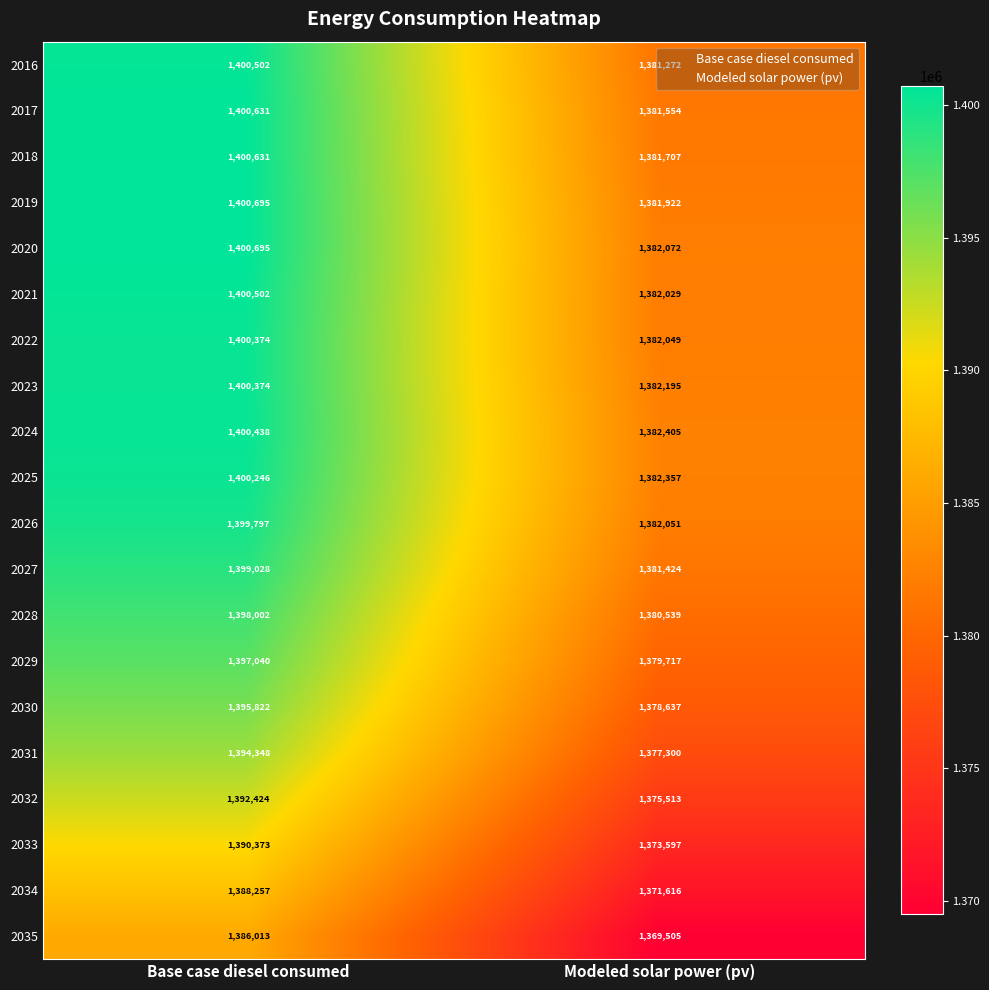

Is it true that 2021 equals 906387 at Modeled solar power (pv)?

False